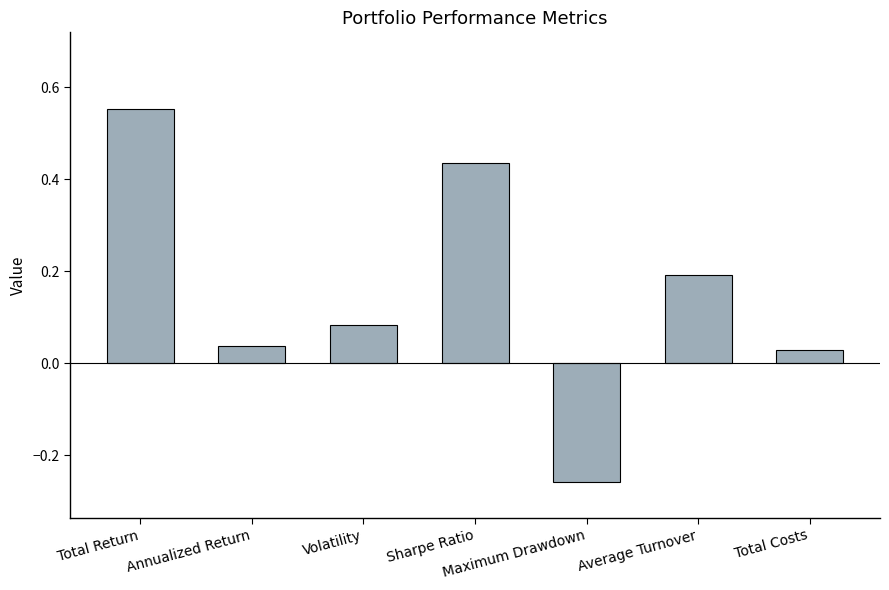

Which has a higher value, Total Costs or Average Turnover?

Average Turnover